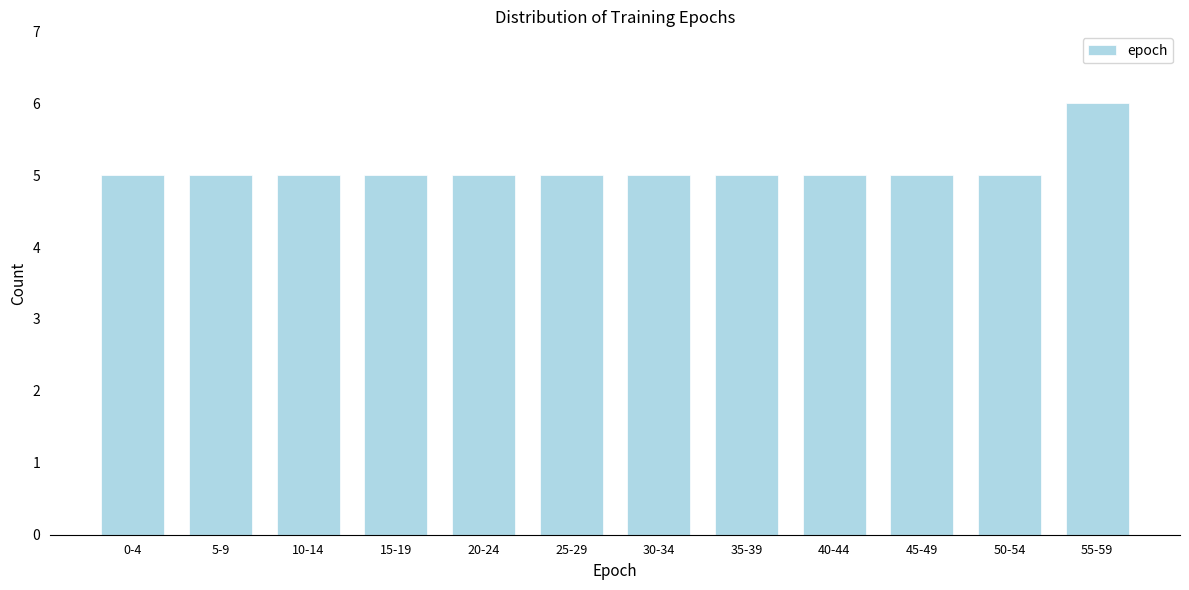

Reading left to right, extract all data points from this chart.

0-4=5	5-9=5	10-14=5	15-19=5	20-24=5	25-29=5	30-34=5	35-39=5	40-44=5	45-49=5	50-54=5	55-59=6